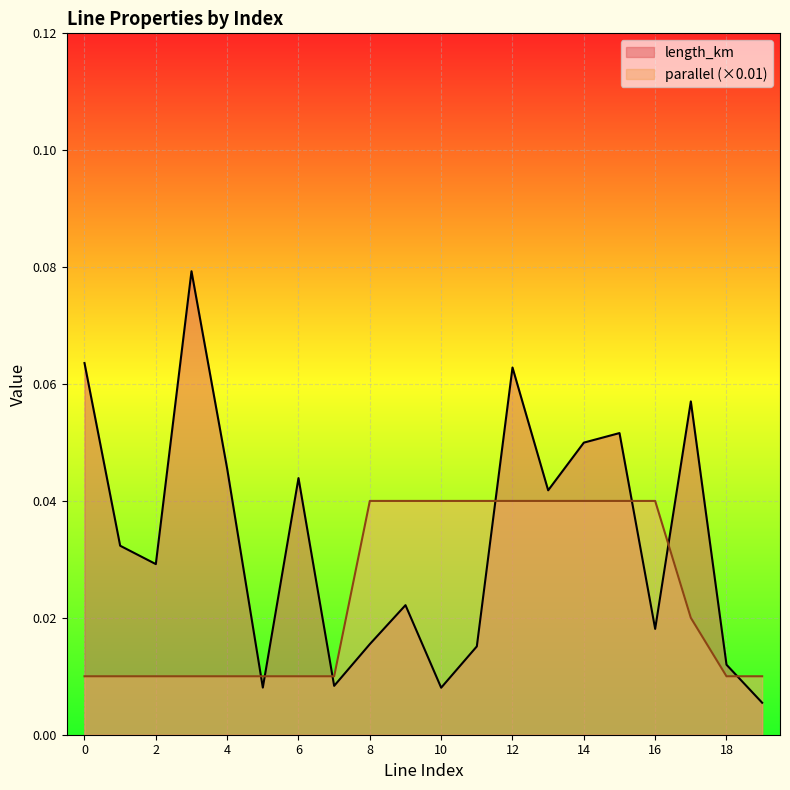

Which label corresponds to the largest value in the chart?

3